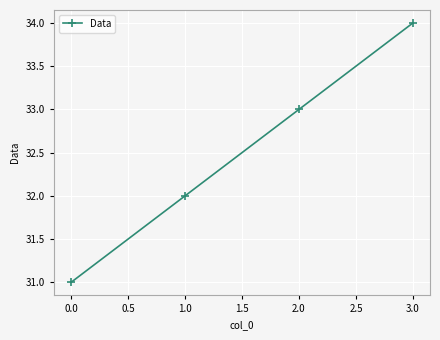

The value at 1.0 is 32. True or false?

True